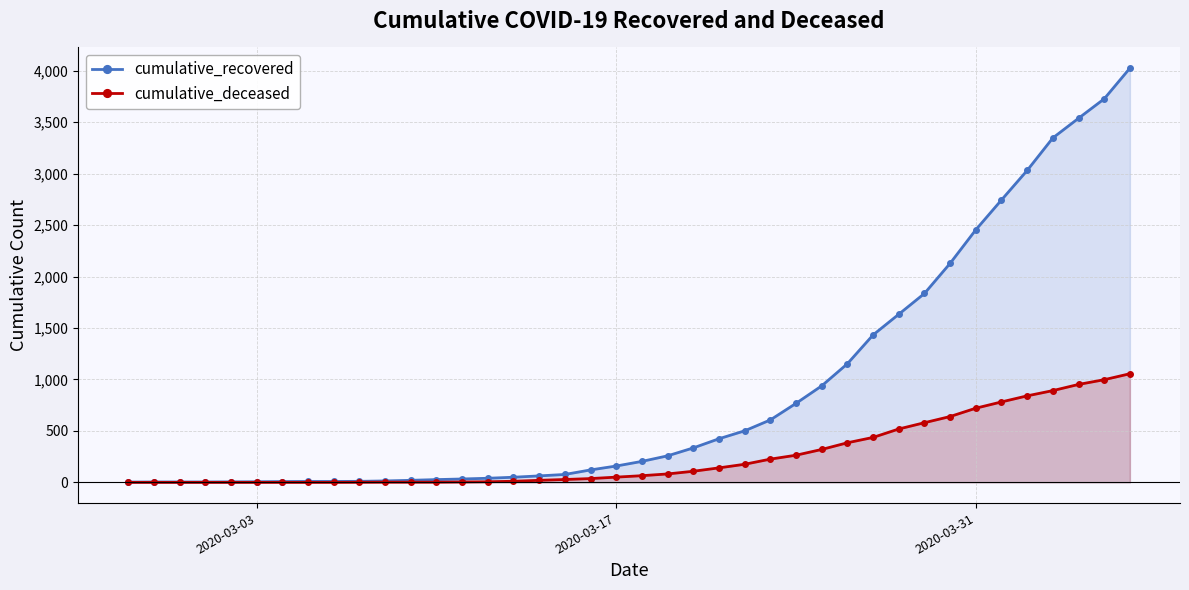

Rank the series by their average value, from highest to lowest.

cumulative_recovered, cumulative_deceased